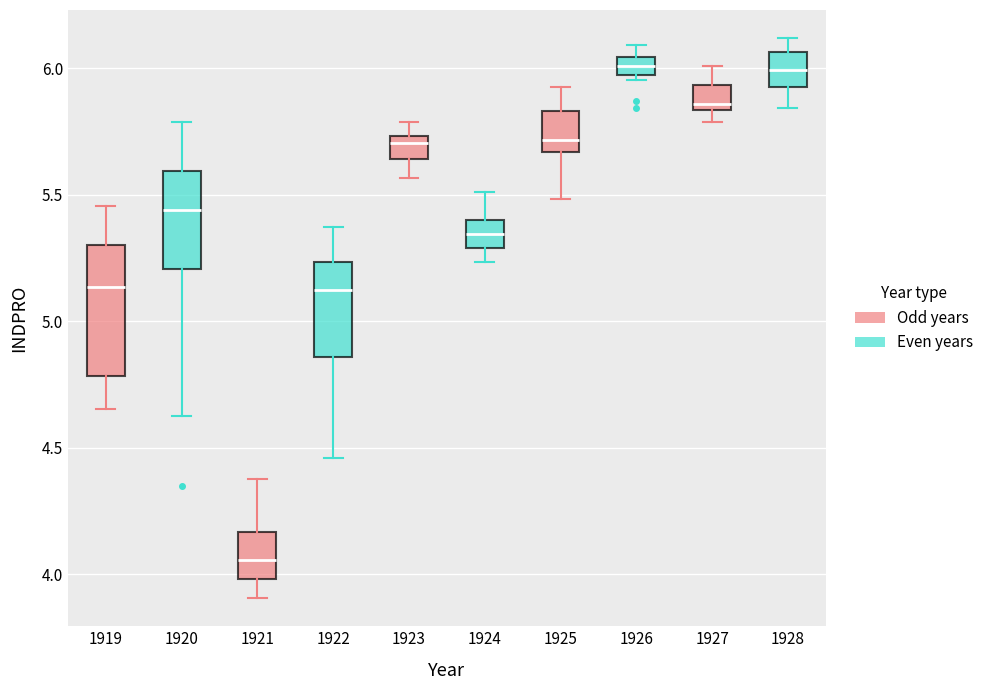

Which box is the tallest, from its lower edge to its upper edge?

1919